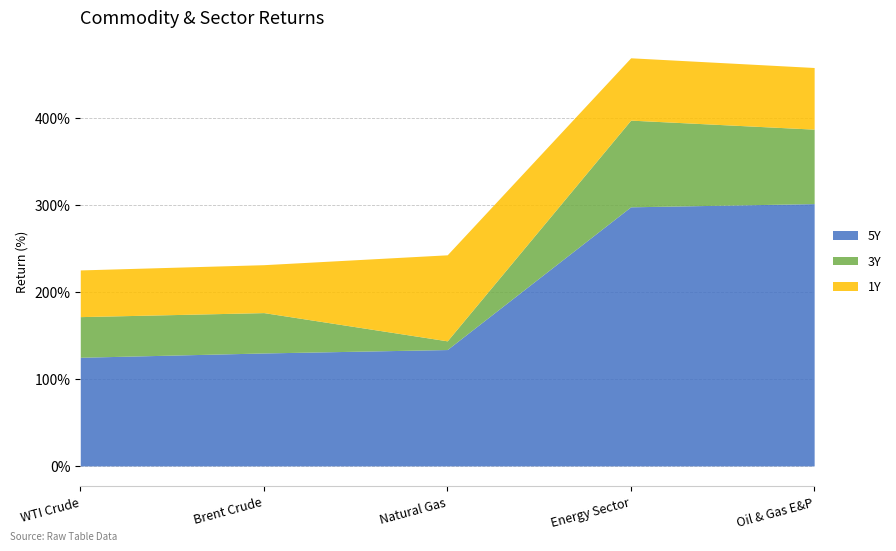

Which series changed the most between Brent Crude and Energy Sector?

5Y